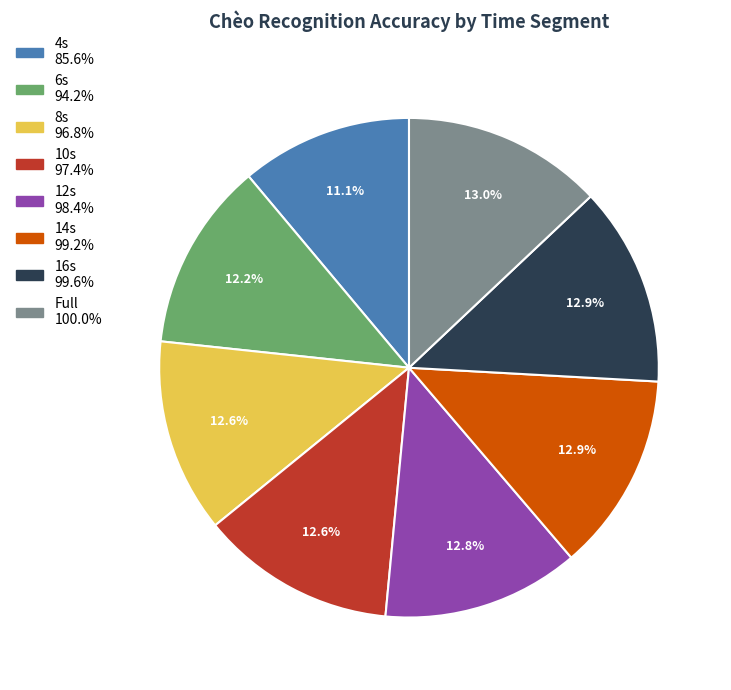

Is the sum of 10s and 8s greater than half?

No